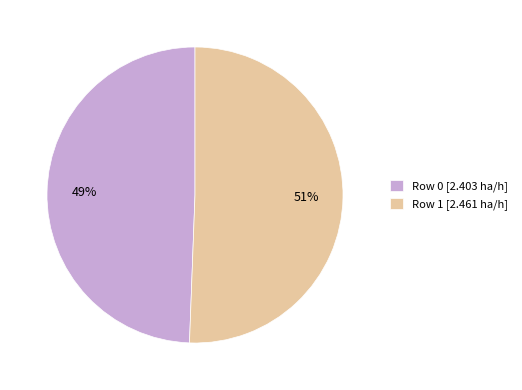

The Row 0 slice represents 49% of the pie. True or false?

True